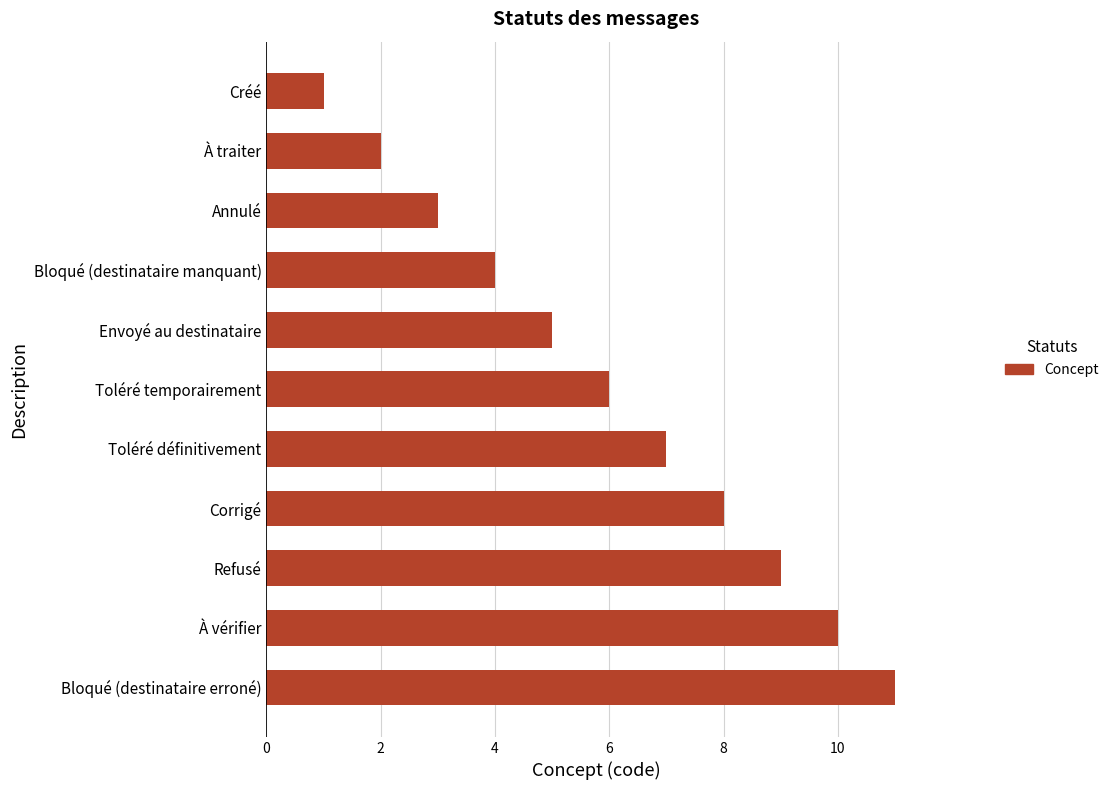

How many values are between 3 and 9?

7